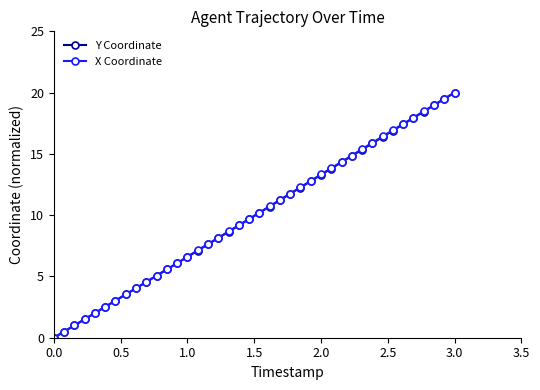

Which series has the widest spread of values?

Y Coordinate